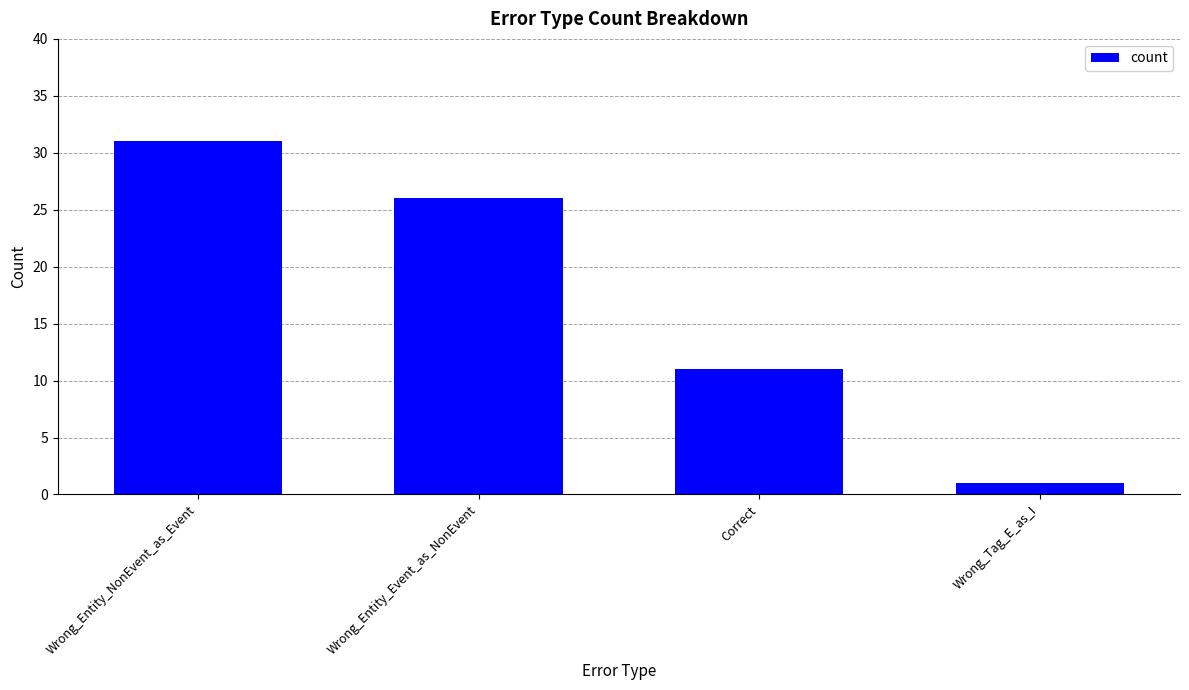

Count the values in the range 11 to 31.

3